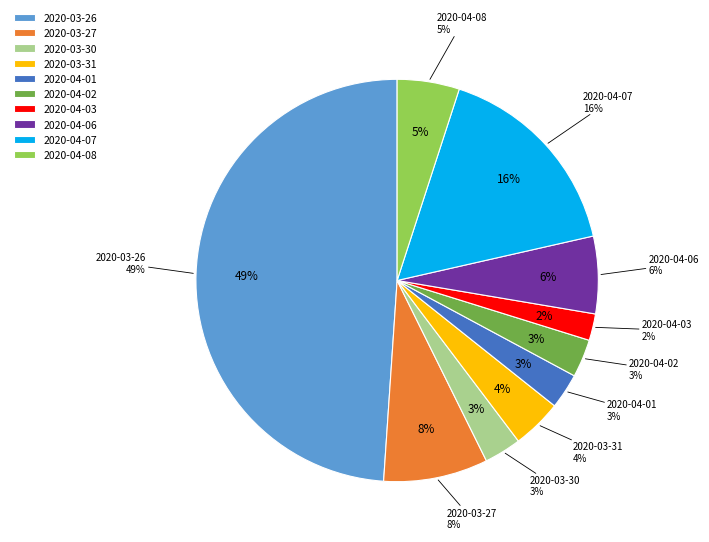

Rank the categories by value from lowest to highest.

2020-04-03, 2020-04-01, 2020-03-30, 2020-04-02, 2020-03-31, 2020-04-08, 2020-04-06, 2020-03-27, 2020-04-07, 2020-03-26